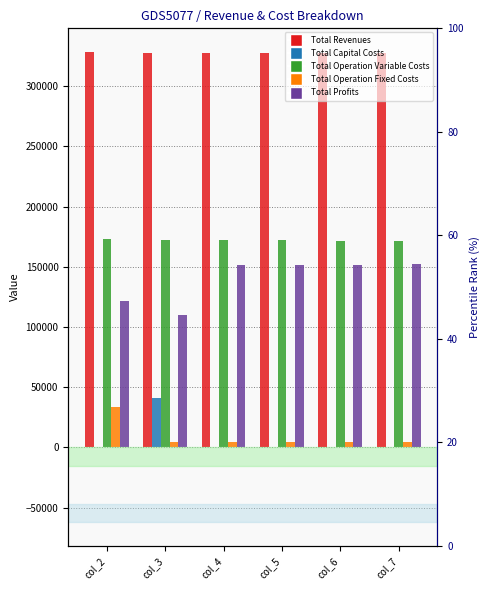

The value of Total Revenues at col_7 is 173154.8. True or false?

False